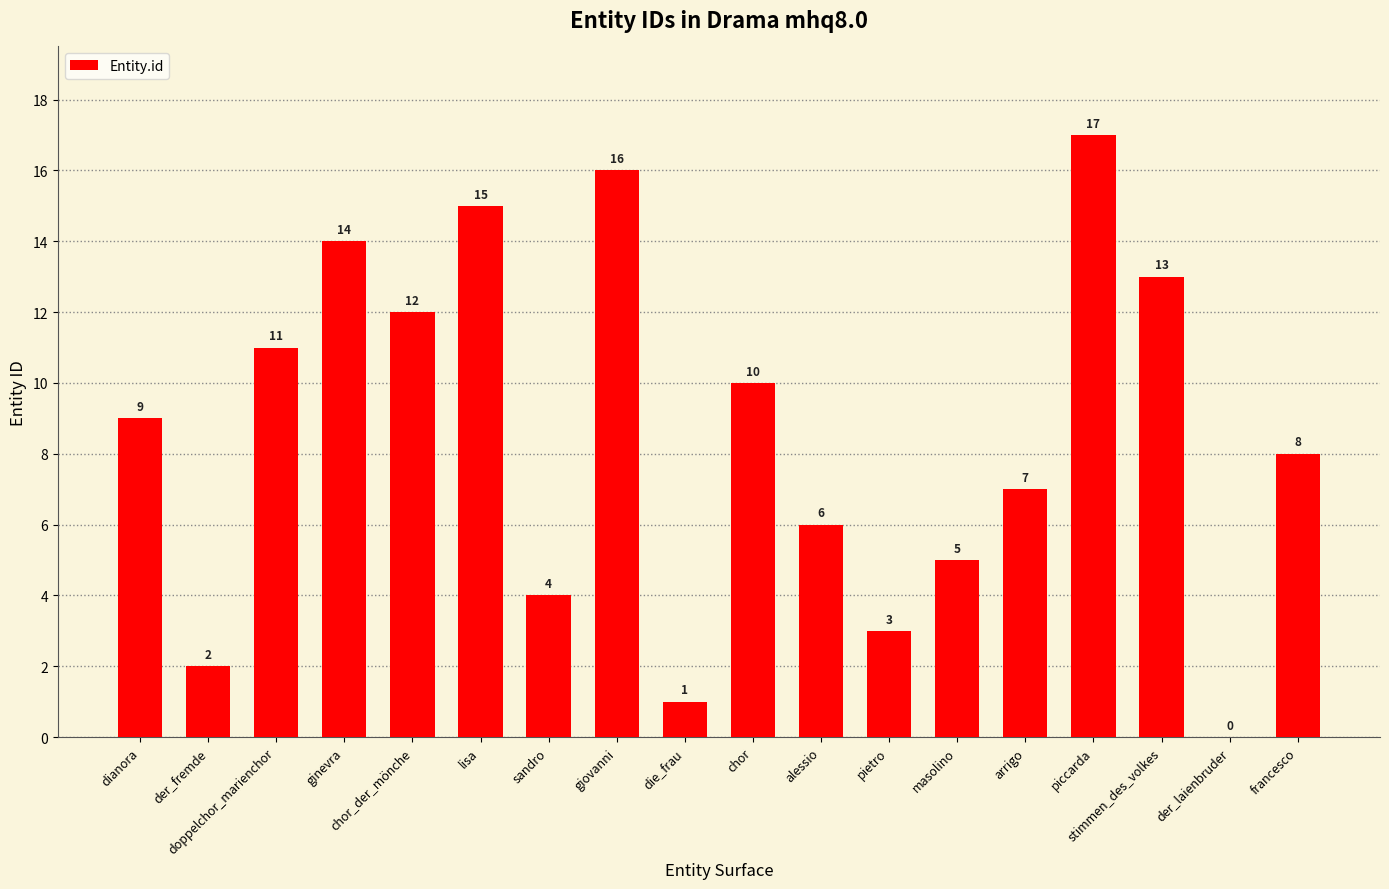

The chart shows a value of 6 at doppelchor_marienchor. True or false?

False